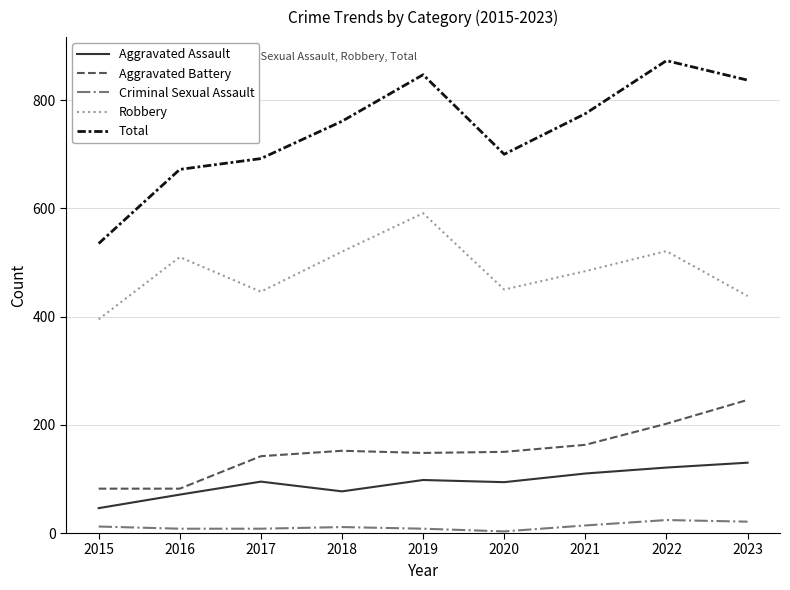

Which series has the largest range (max minus min)?

Total